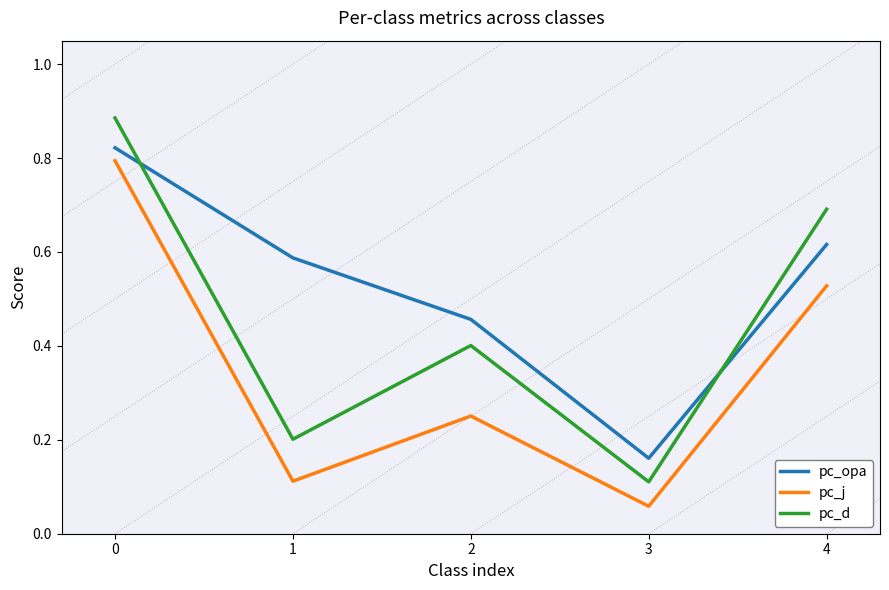

True or false: pc_opa has a value of 0.2 at 3.

True